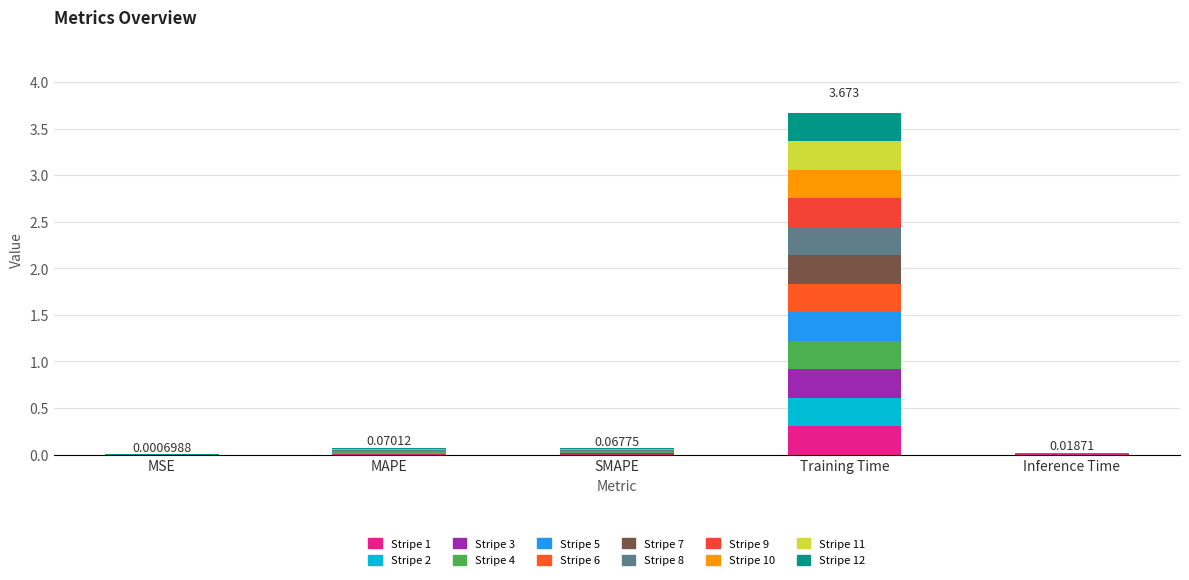

List the labels in order of value, largest first.

Training Time, MAPE, SMAPE, Inference Time, MSE